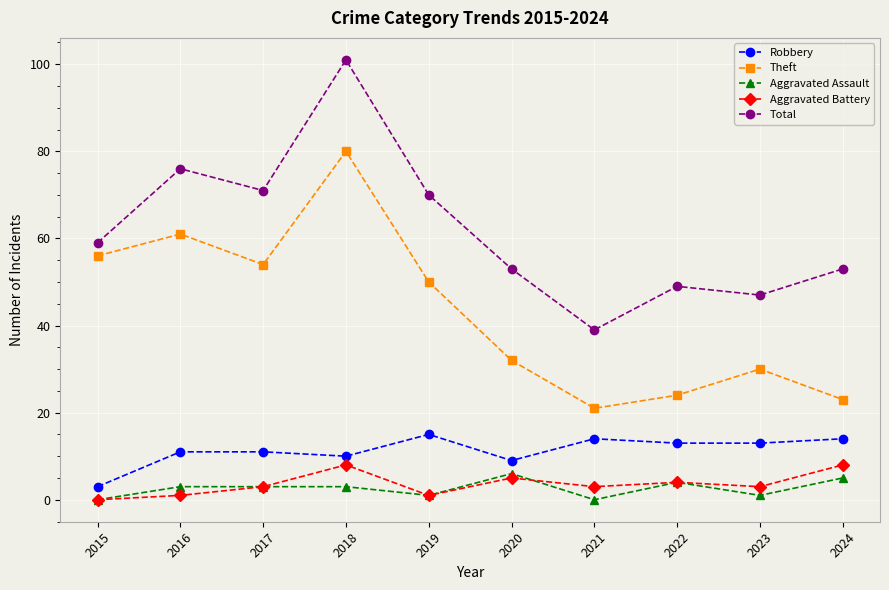

What is the sum of the Aggravated Assault values at 2016 and 2018?

6